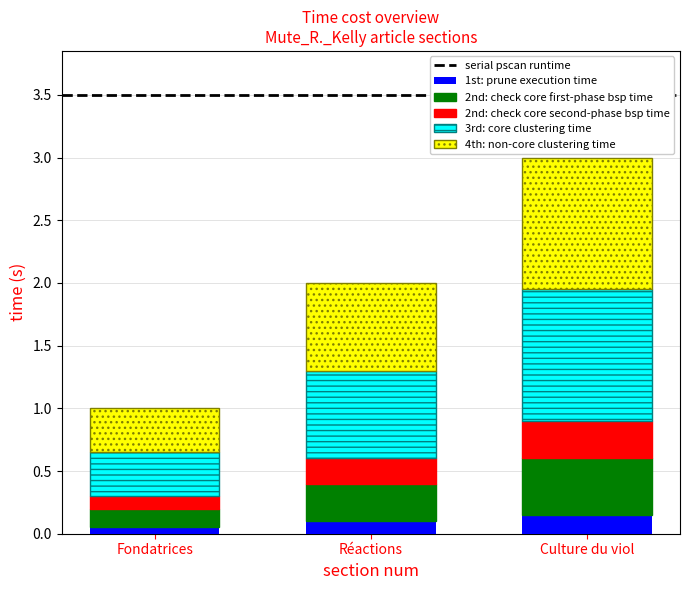

At which category is the sum across all series the highest?

Culture du viol